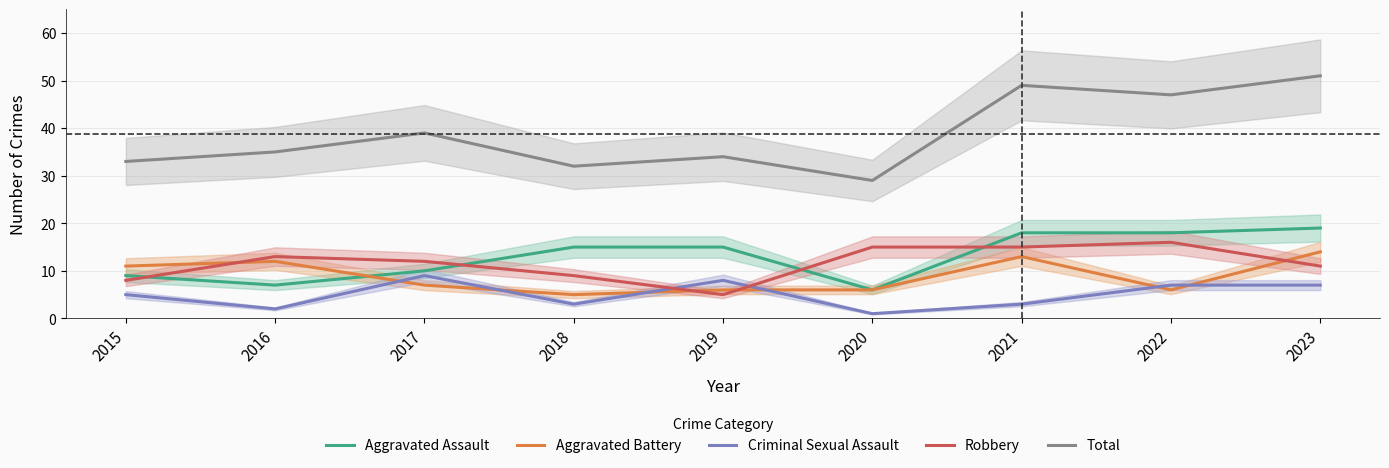

At which category does Aggravated Assault reach its first local valley?

2016